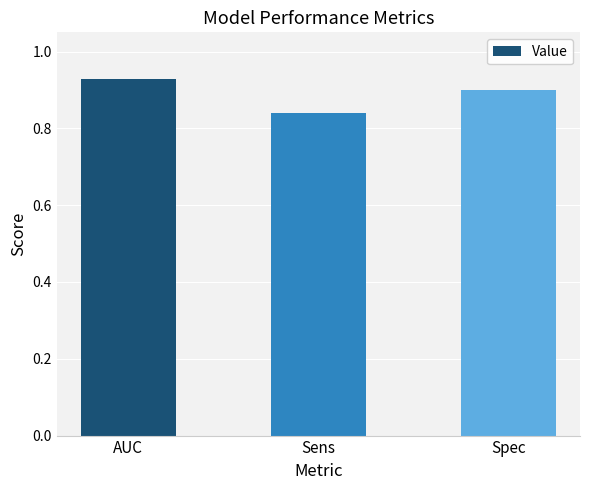

What is the change in value from Sens to Spec?

+0.1